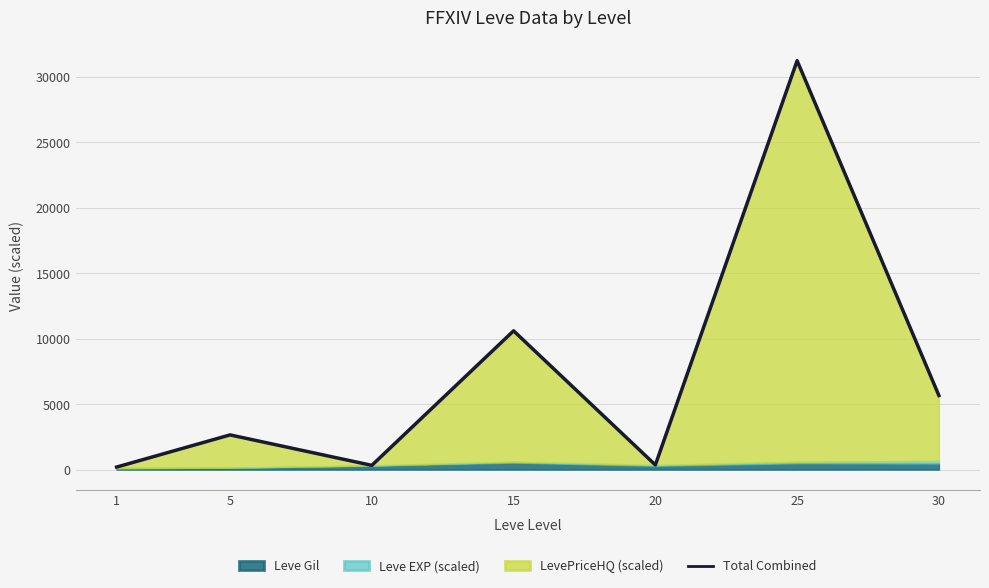

What is the ratio of the value at 5 to the value at 15?

0.2